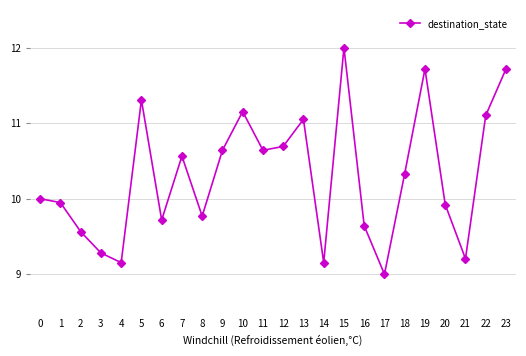

What value does the data have at 18?

10.3